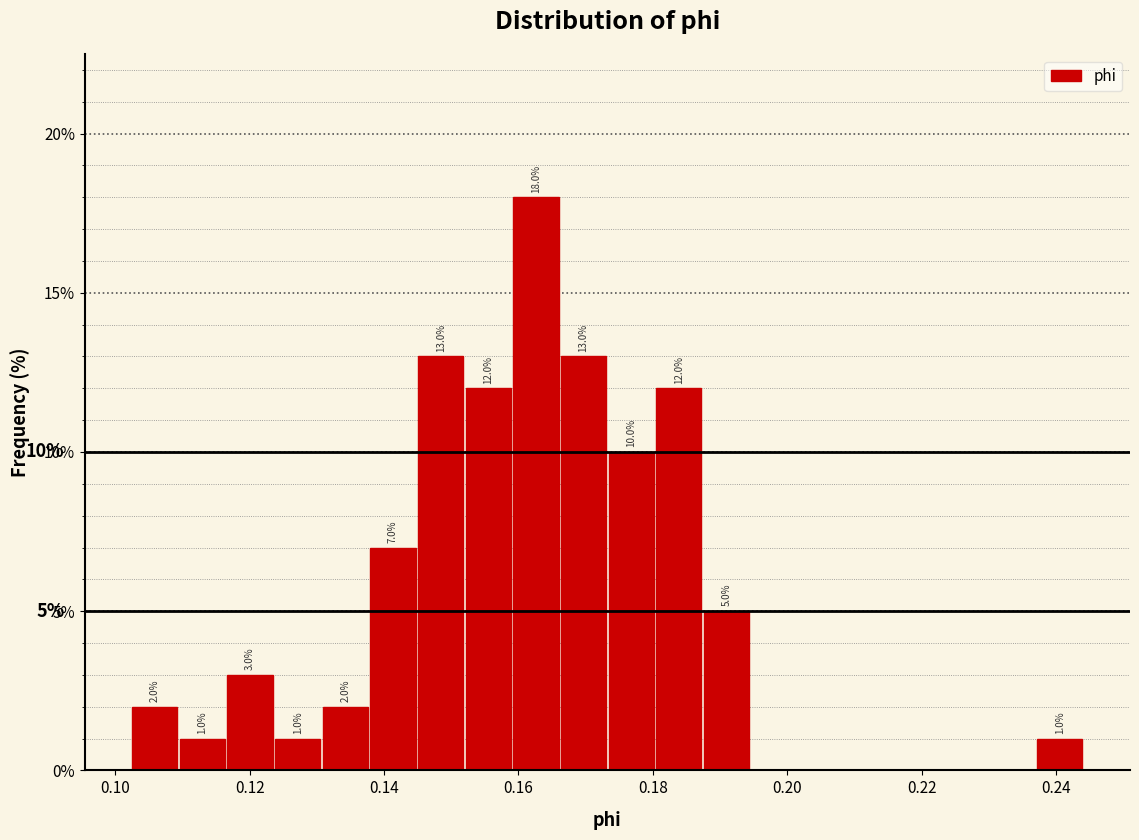

Read against the x-axis, roughly where is the centre of the tallest bar?

0.162